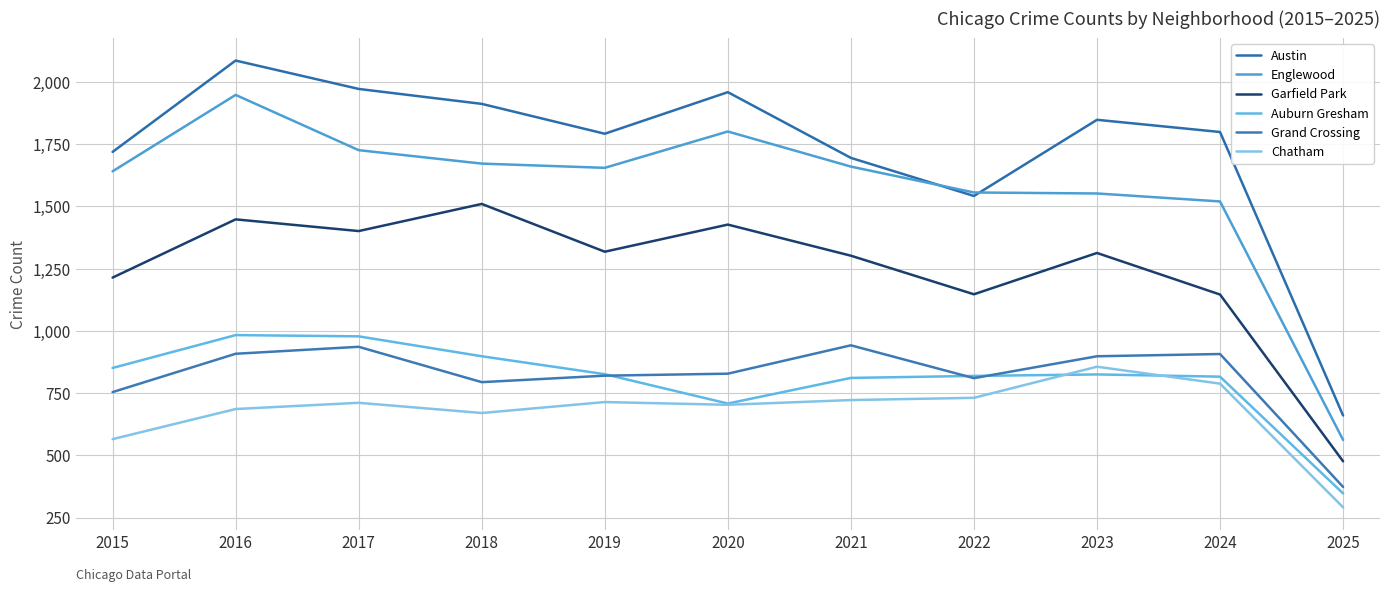

What is the value of the Austin point at the 9th from the left?

1848